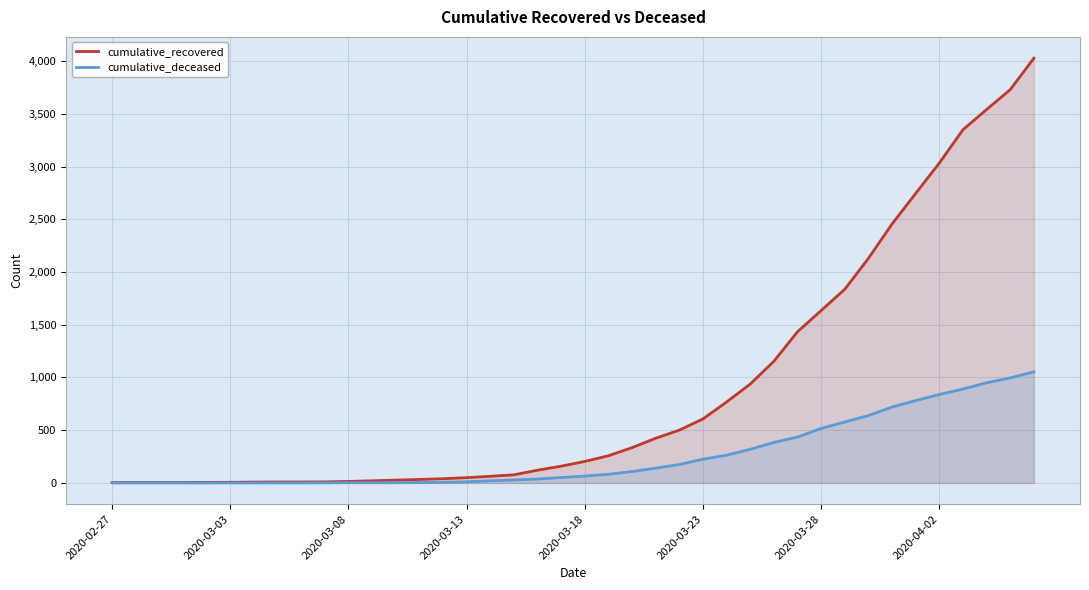

Which series has the widest spread of values?

cumulative_recovered